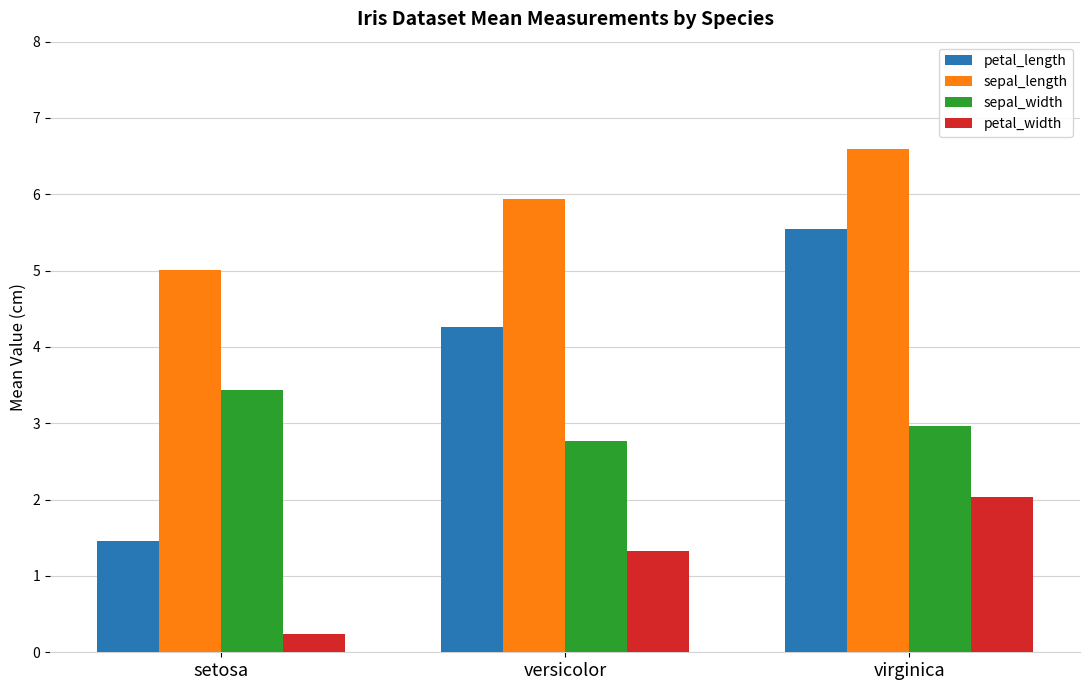

Which series has the largest range (max minus min)?

petal_length